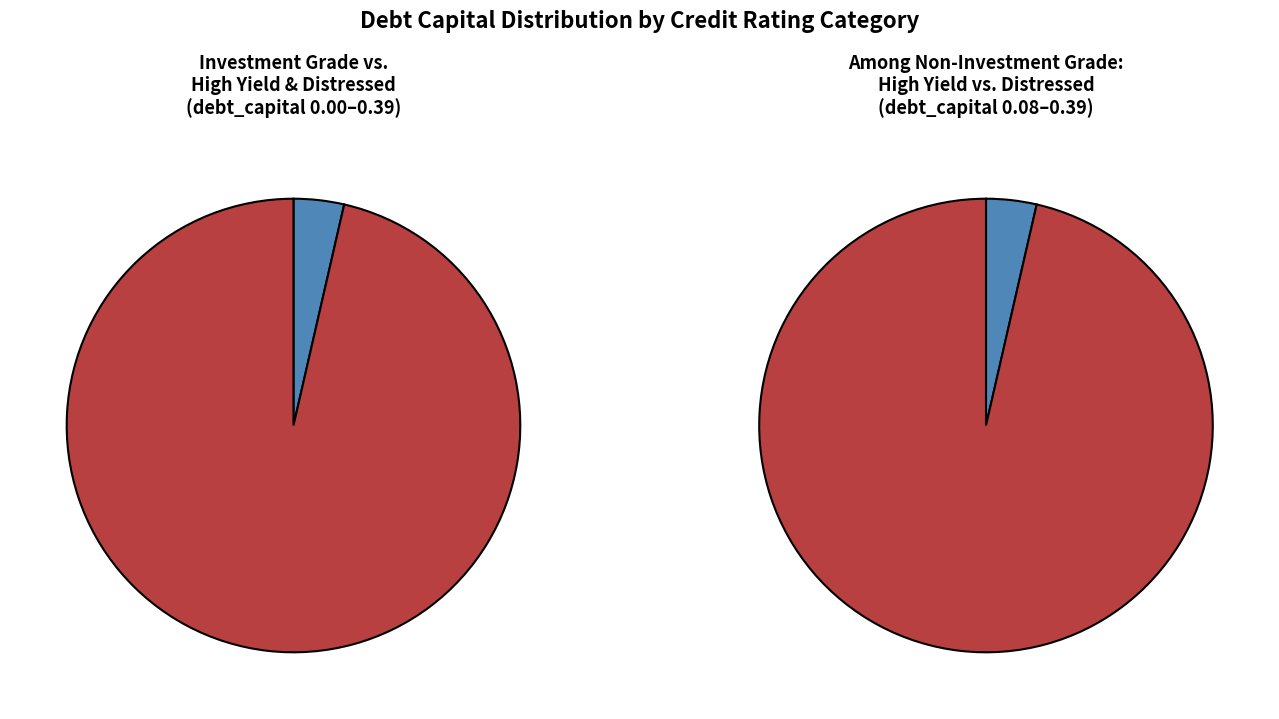

Is it true that Ba1/BB+ is 11% of the pie?

False